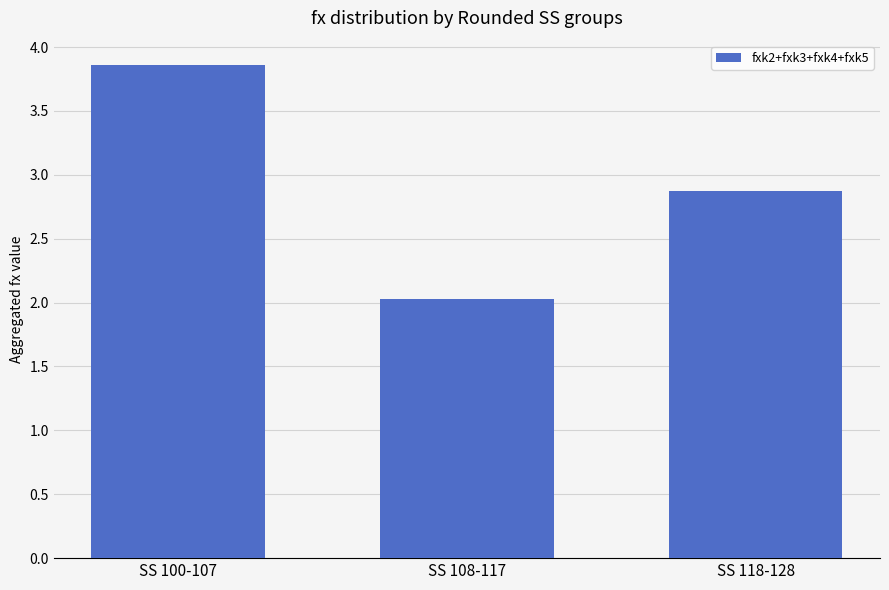

Which label corresponds to the largest value in the chart?

SS 100-107